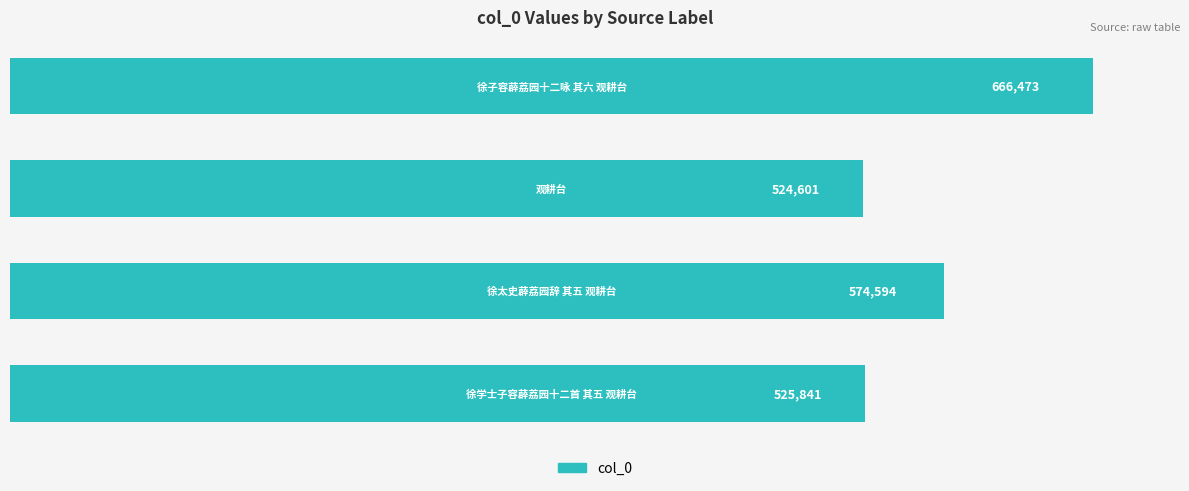

How many bars are there in total?

4